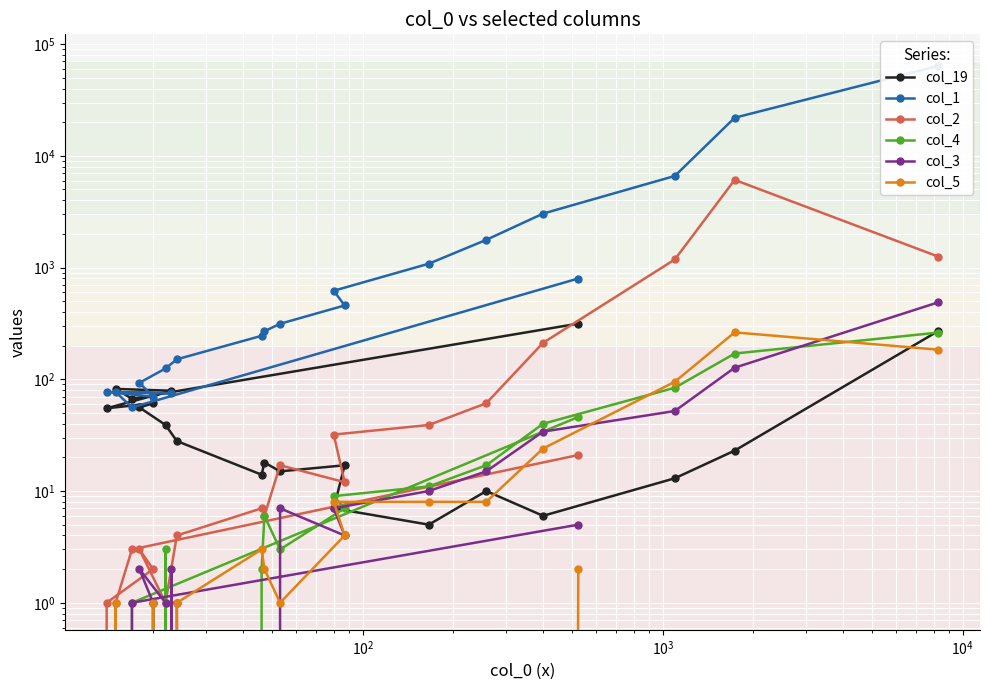

Which series has the largest total across all categories?

col_1